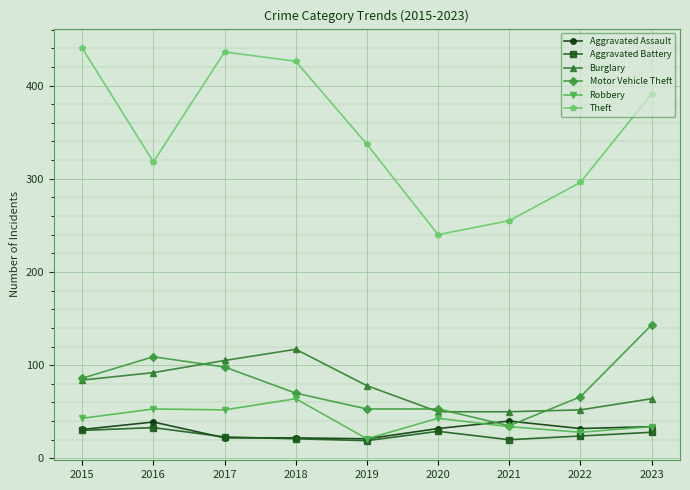

How many distinct data groups are displayed?

6